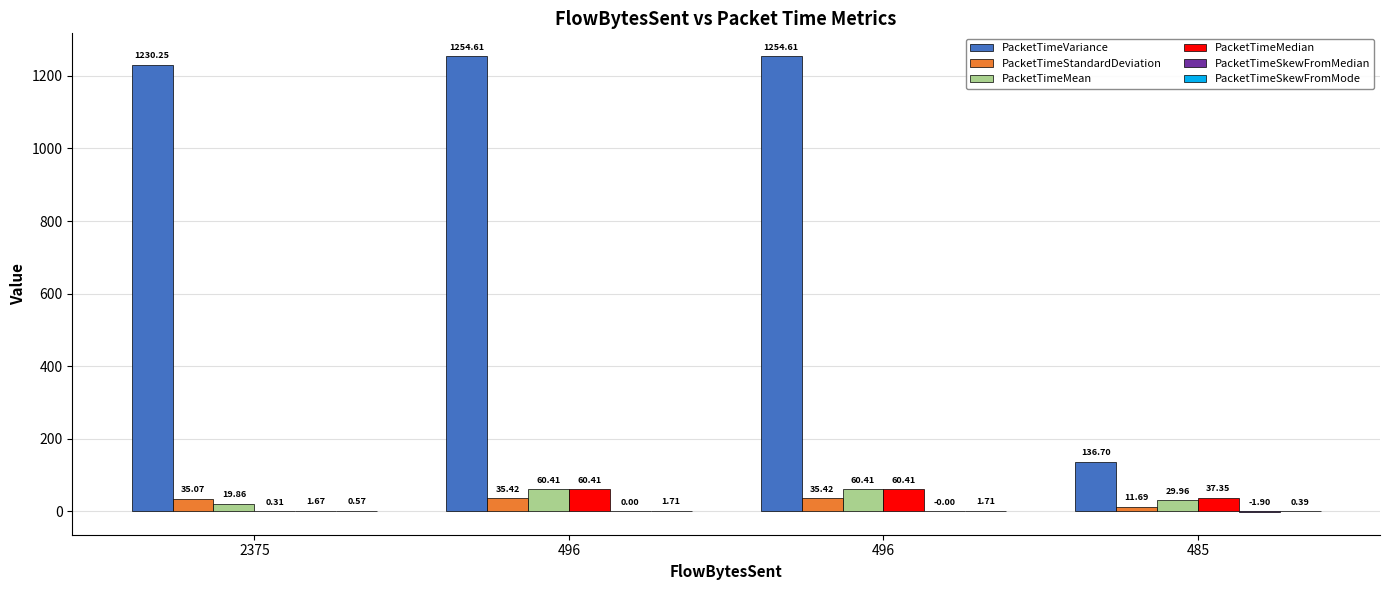

How many data points does each series have?

4